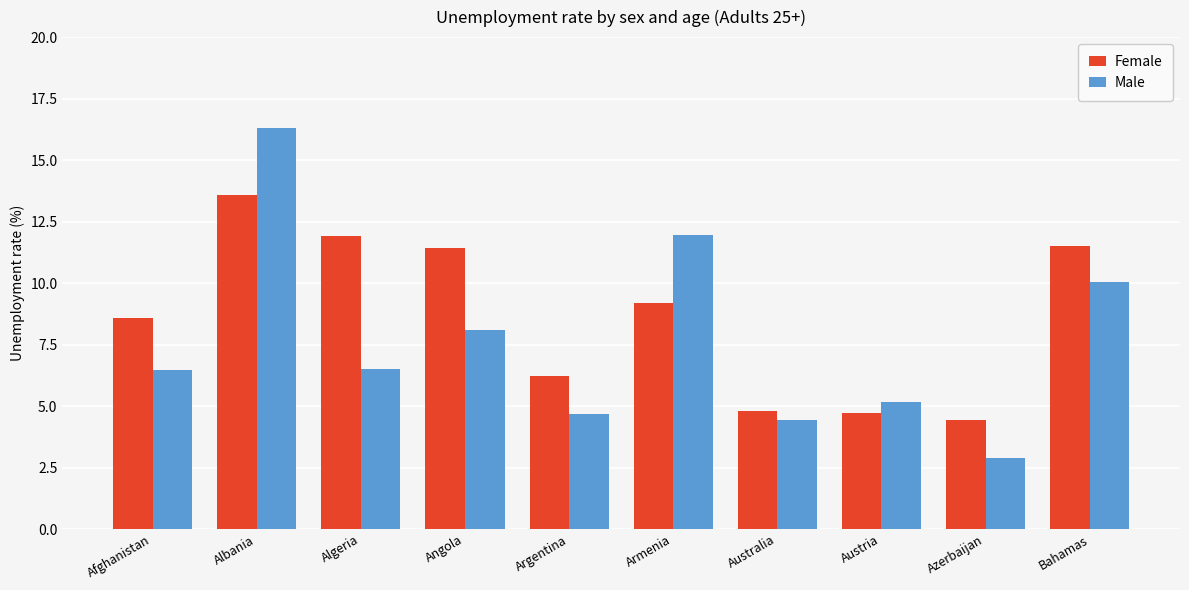

What are all the series names shown in the legend?

Female, Male